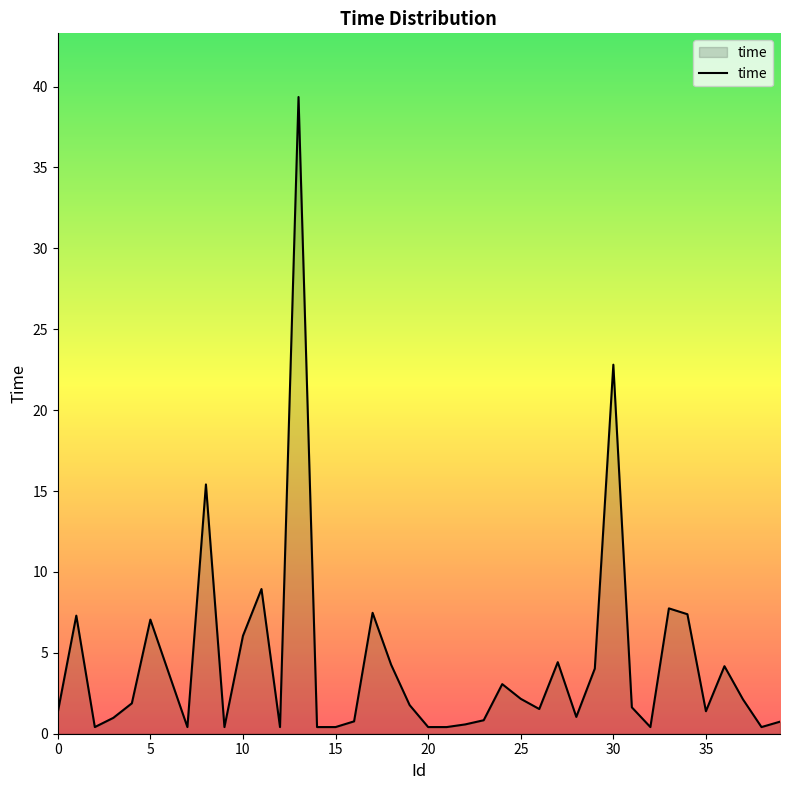

What is the minimum value shown in the chart?

0.4